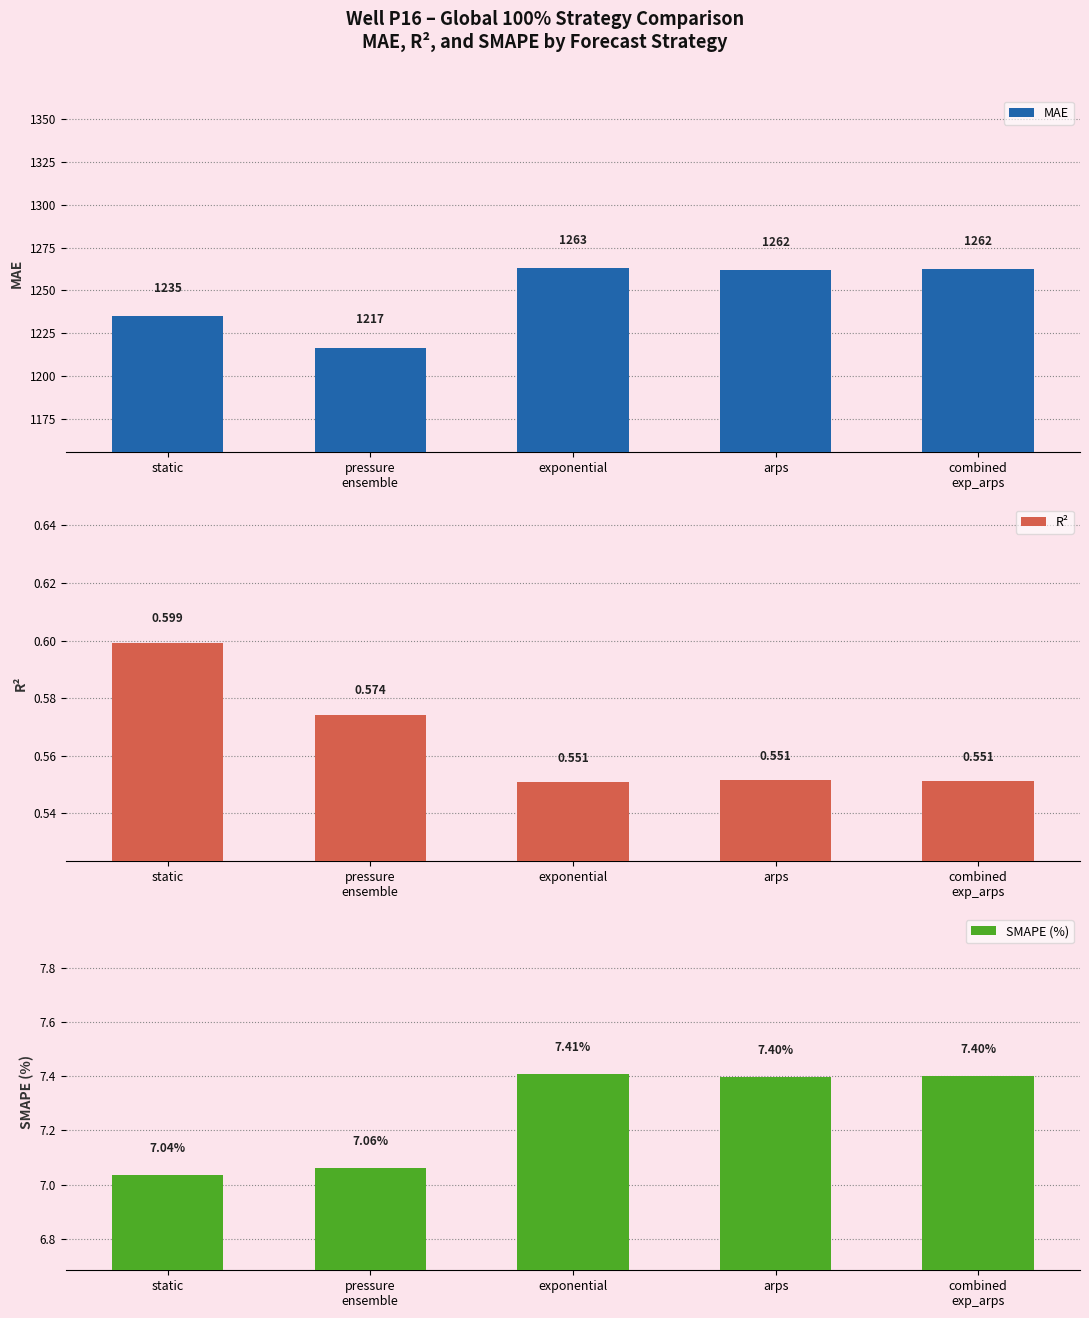

What is the value of the MAE bar at the 3rd from the left?

1262.9